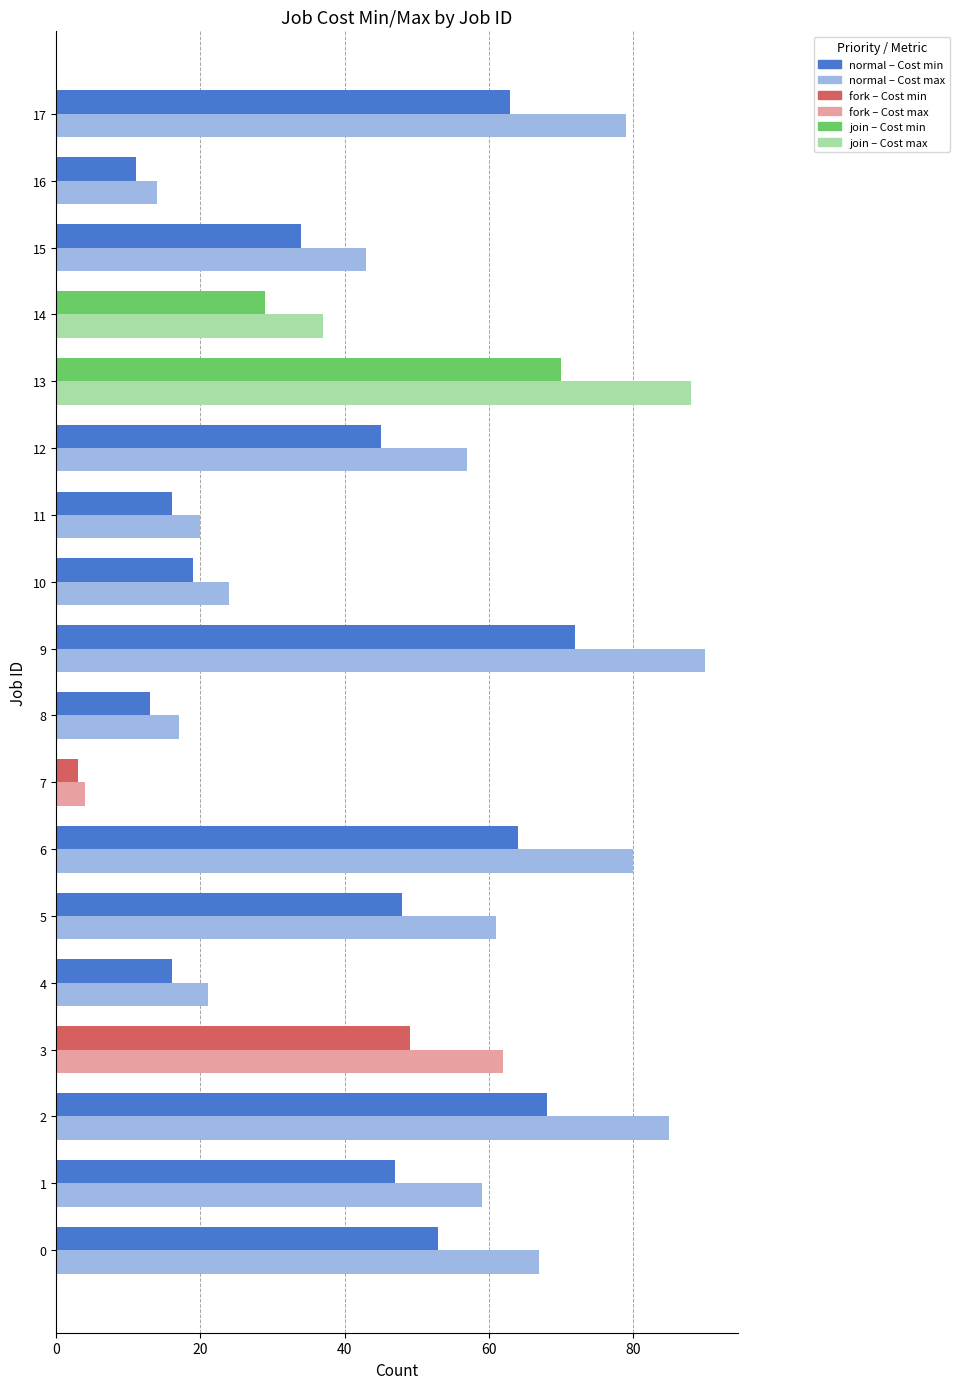

What is the spread (max minus min) of values at 9?

18